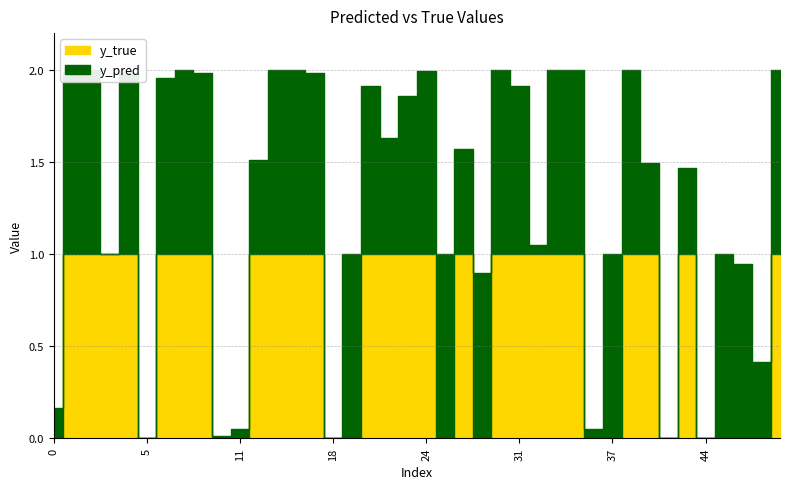

True or false: y_pred and y_true intersect in this chart.

True